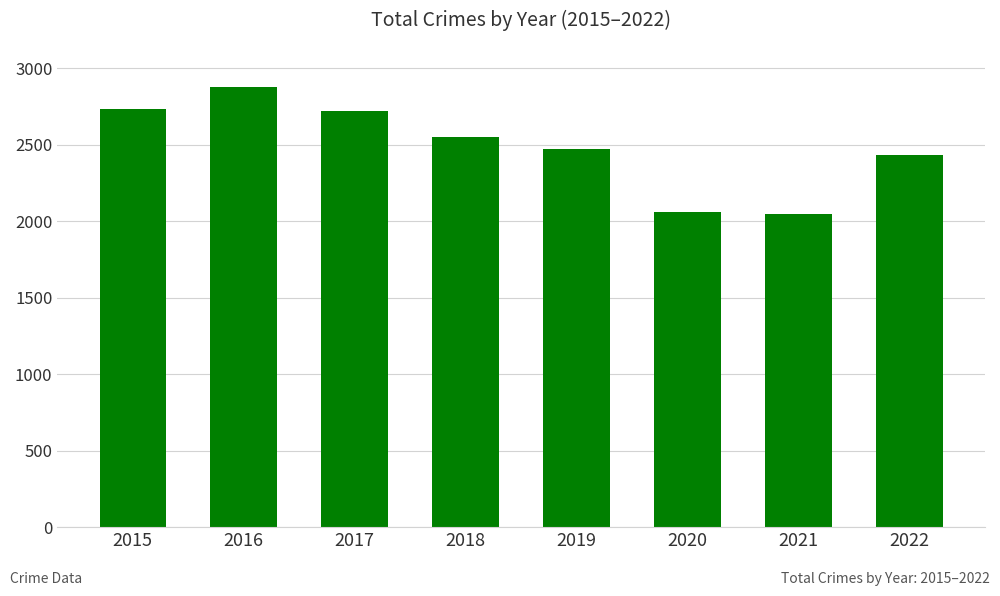

Are the bars grouped side by side (vs. stacked)?

No